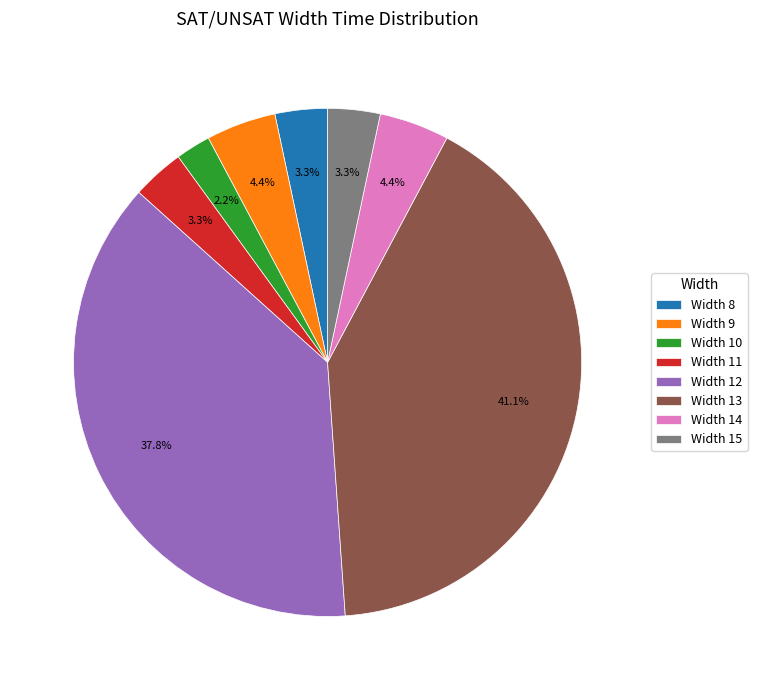

How much of the chart is everything except Width 11?

96.7%